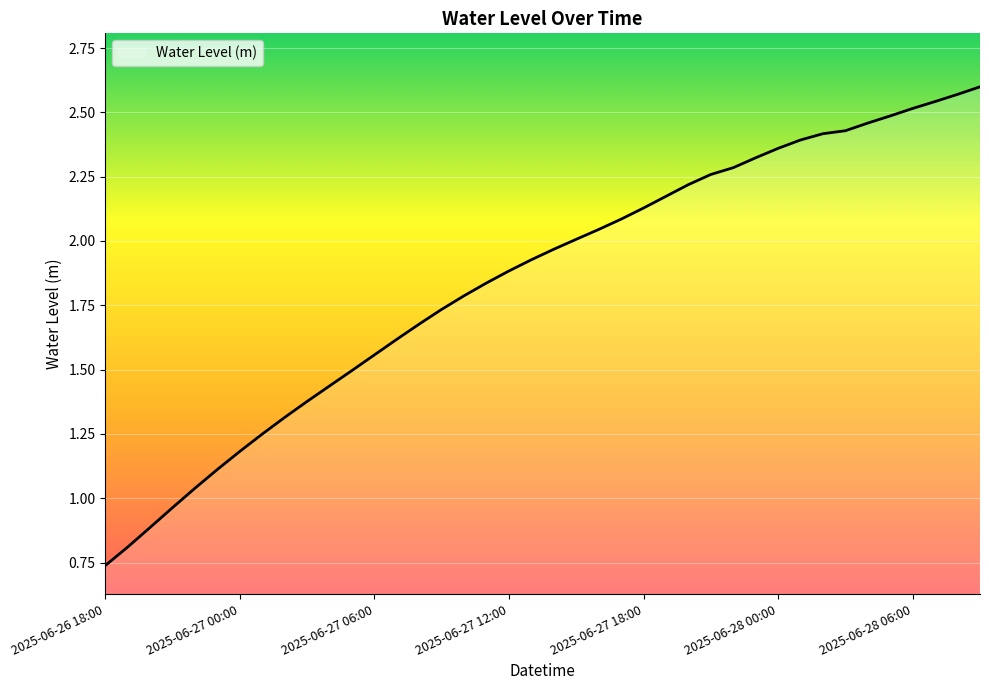

At which category does the chart reach its minimum across all series?

2025-06-26 18:00